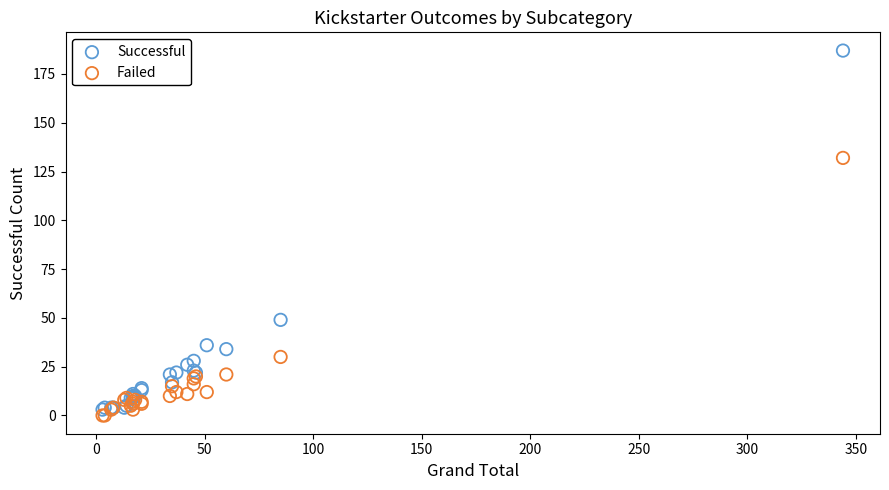

Which series reaches the maximum Y coordinate?

Successful